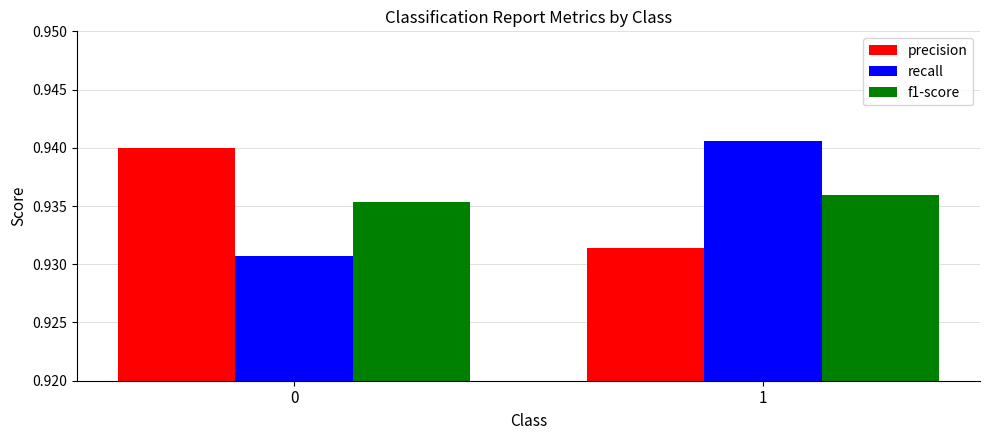

Rank the categories by f1-score value from lowest to highest.

0, 1